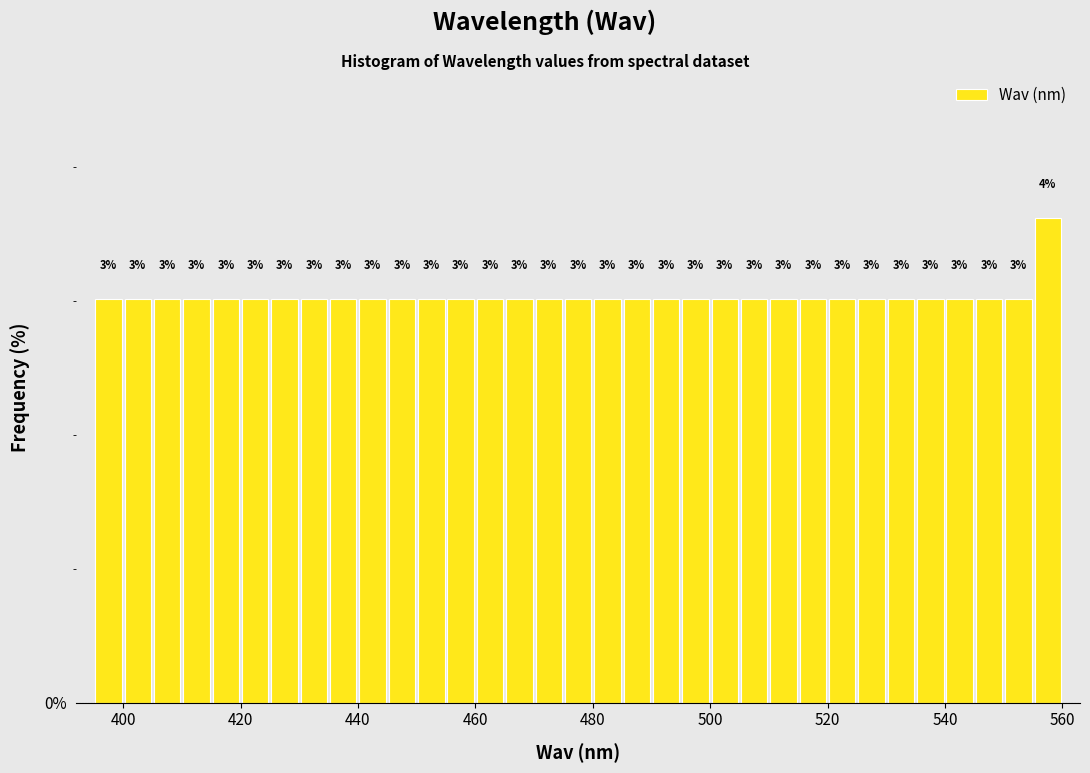

Around what value on the x-axis is the tallest bar? Give the approximate position of its centre, as read against the axis.

558